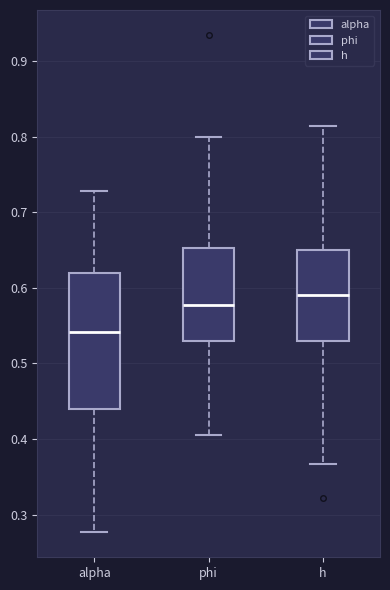

Reading left to right, transcribe this box plot: for each box, give where its median line is, the range the box spans, and where its two whiskers end, as read against the y-axis. The values are not printed on the chart, so give them approximately, as read against the axis.

alpha: median 0.54, box 0.44 to 0.62, whiskers 0.28 to 0.73
phi: median 0.58, box 0.53 to 0.65, whiskers 0.41 to 0.80
h: median 0.59, box 0.53 to 0.65, whiskers 0.37 to 0.81